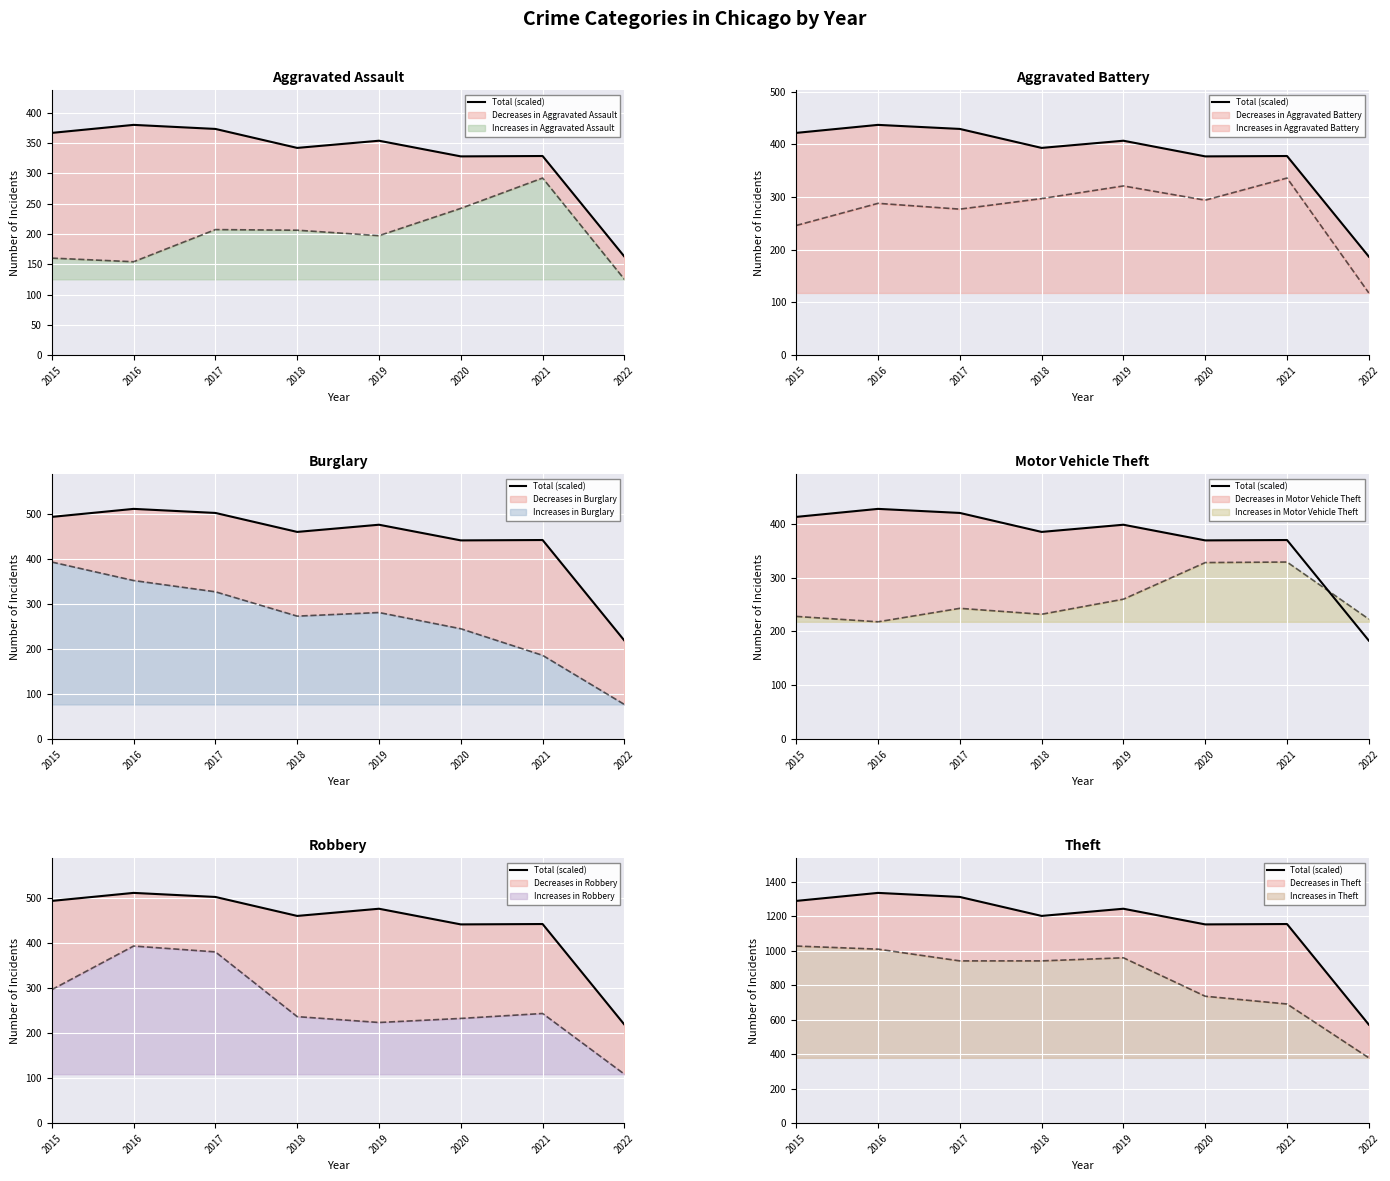

What is the sum of all values?

9258.7